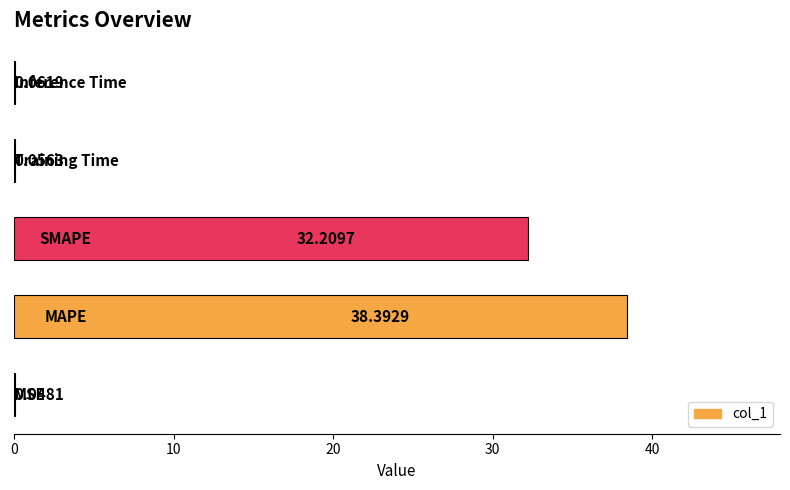

How many series are shown in this chart?

1